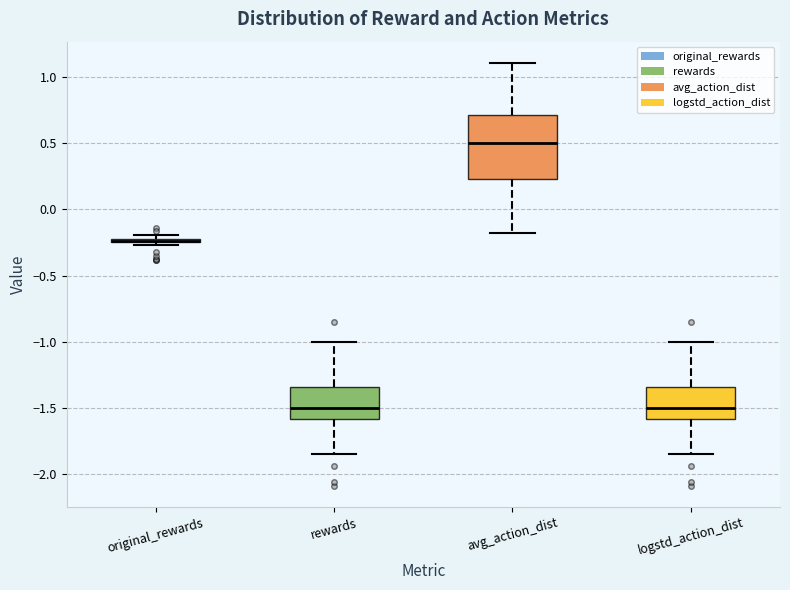

Where does the upper whisker of the box for logstd_action_dist end on the y-axis? The values are not printed on the chart, so give them approximately, as read against the axis.

-1.00